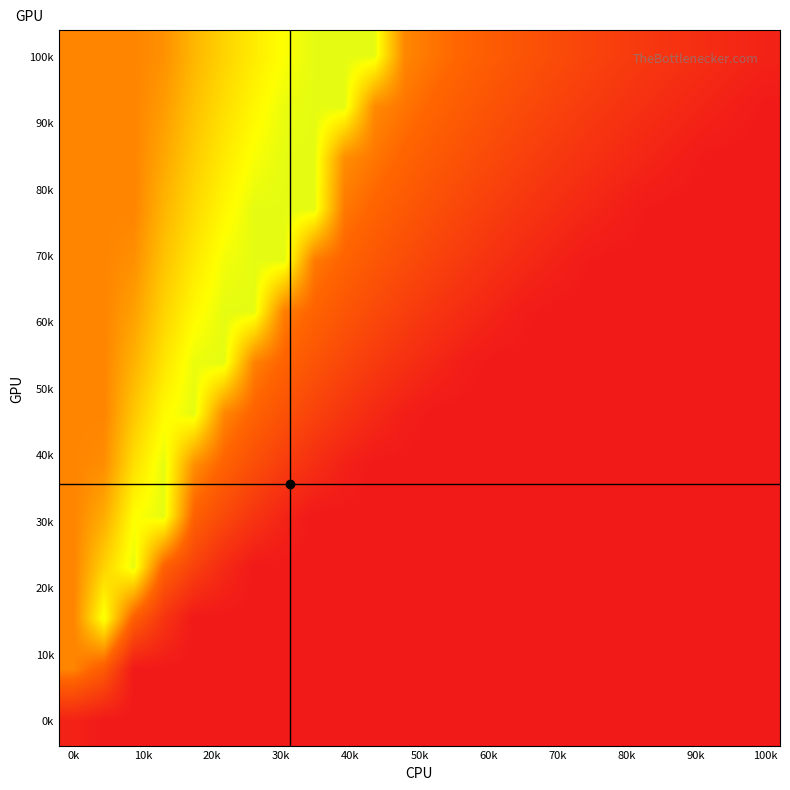

What is the maximum value shown in the chart?

0.7